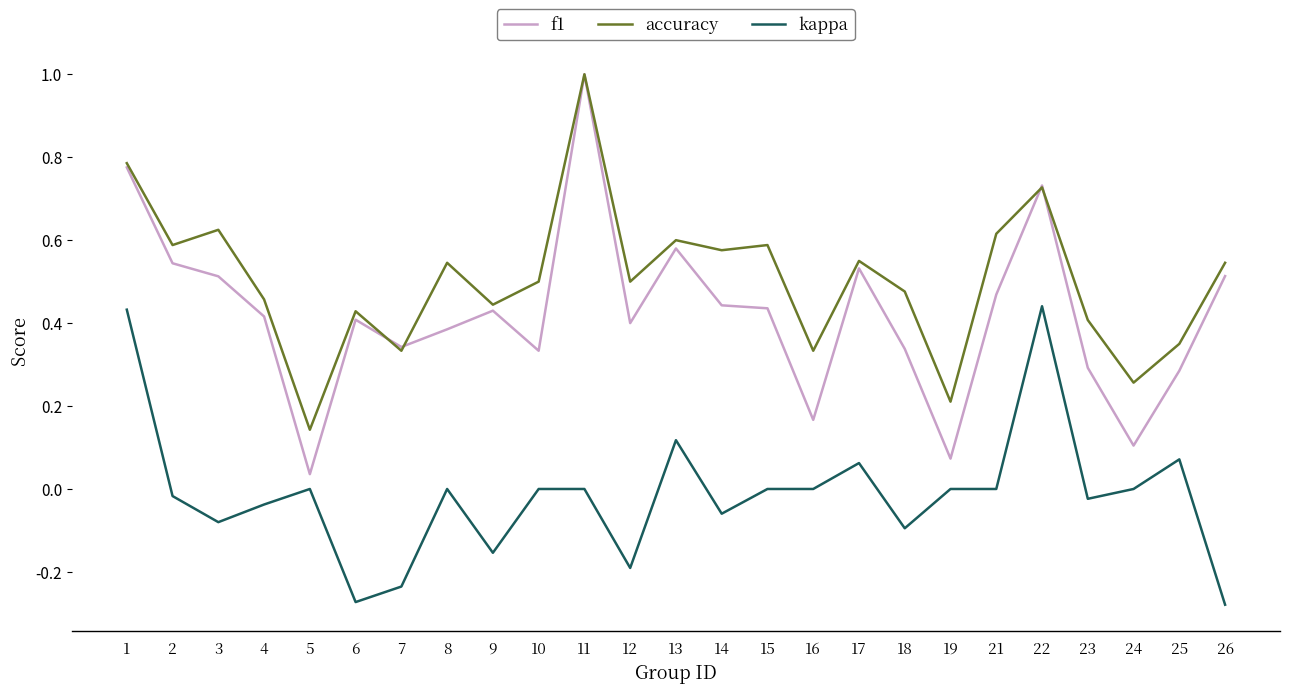

Which series has the widest spread of values?

f1